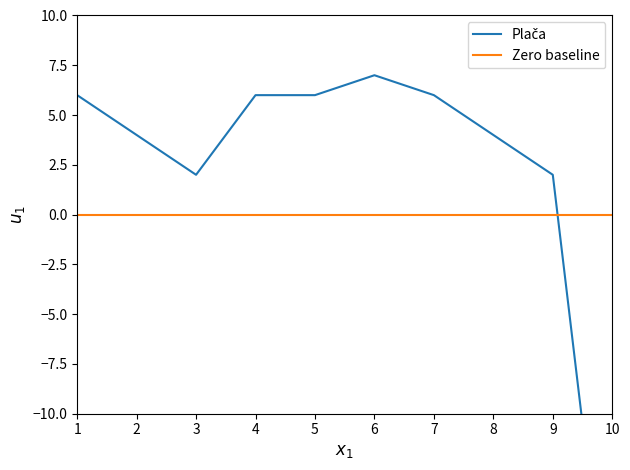

Rank the series by their average value, from lowest to highest.

Zero baseline, Plača